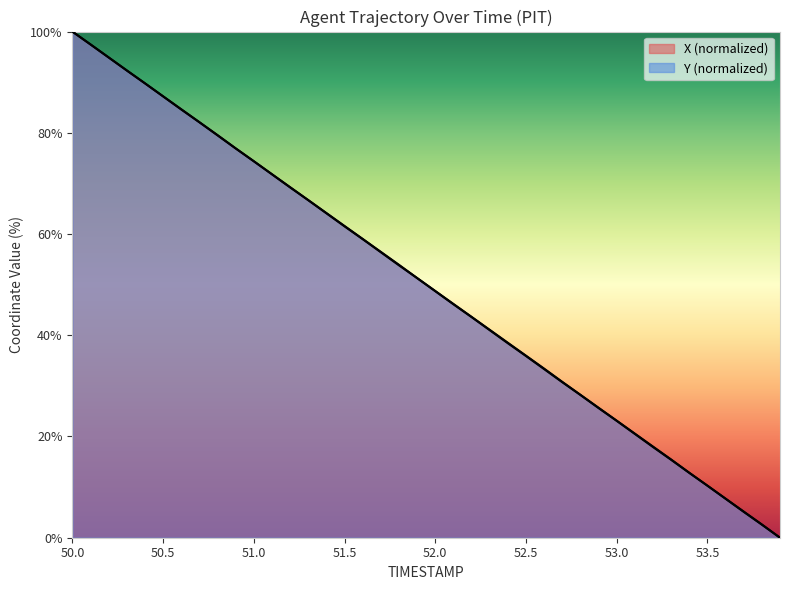

What is the average value of the Y series?

50.0